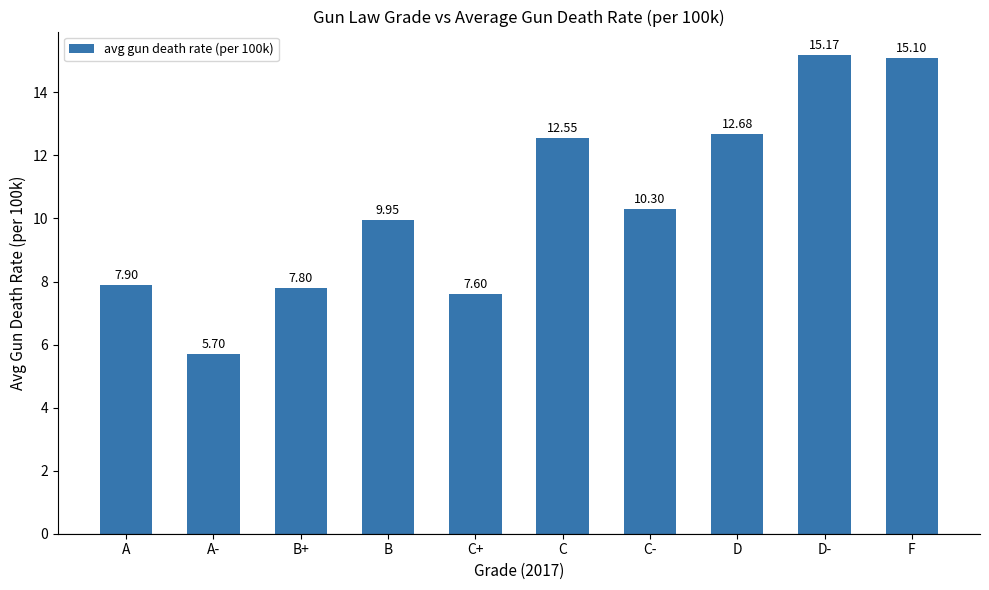

What is the difference between the second highest and minimum values?

9.4